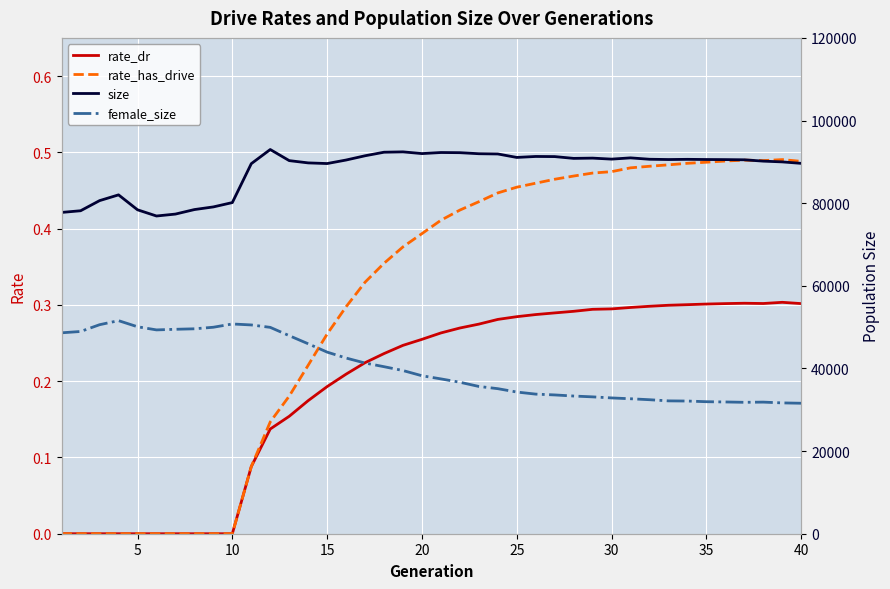

True or false: rate_dr and size intersect in this chart.

False